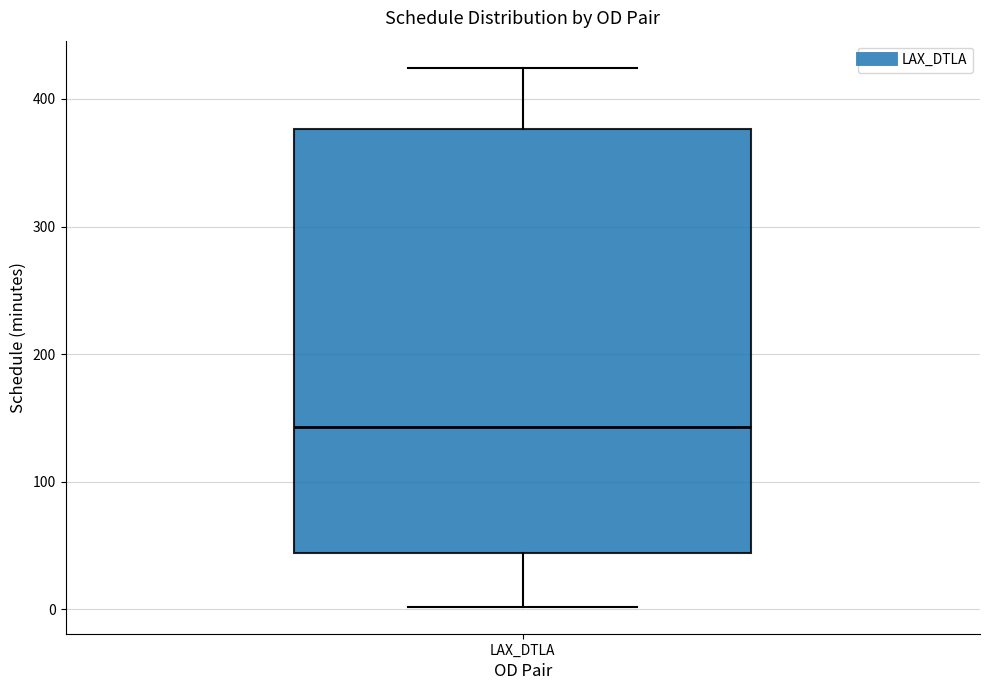

Read this box plot against the y-axis: the position of the median line, the range covered by the box, and the ends of both whiskers. The values are not printed on the chart, so give them approximately, as read against the axis.

median 140, box 40 to 380, whiskers 0 to 420